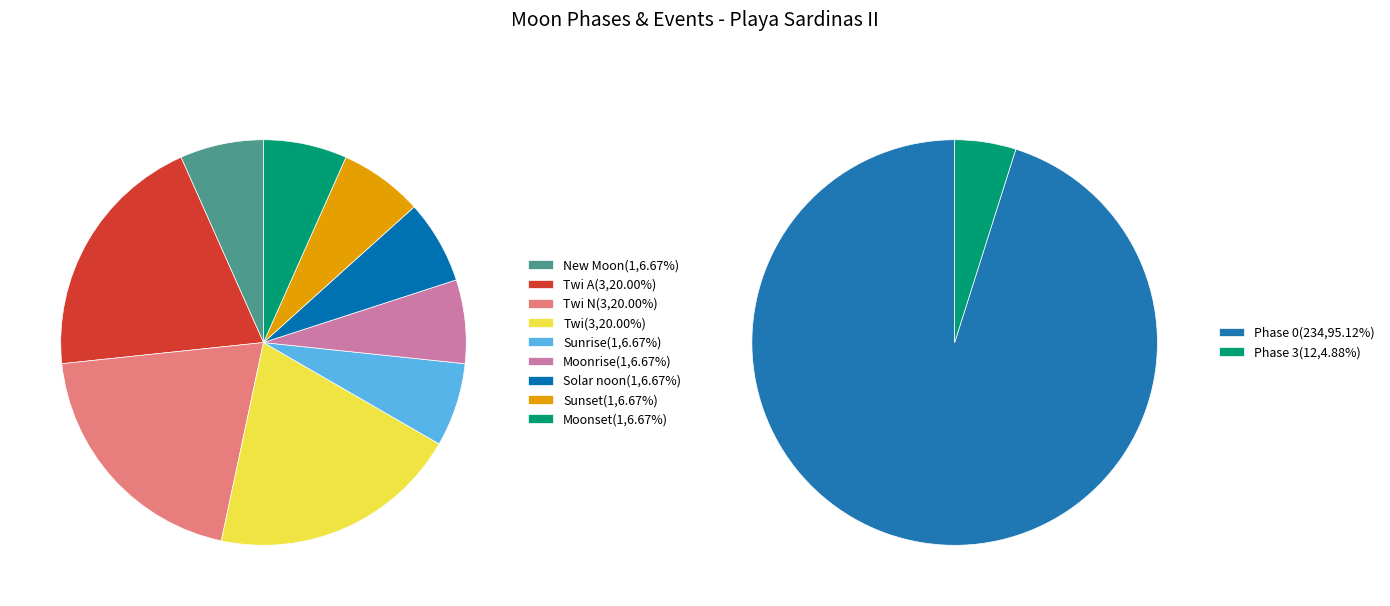

To the nearest percent, what percentage of the pie is New Moon?

7%